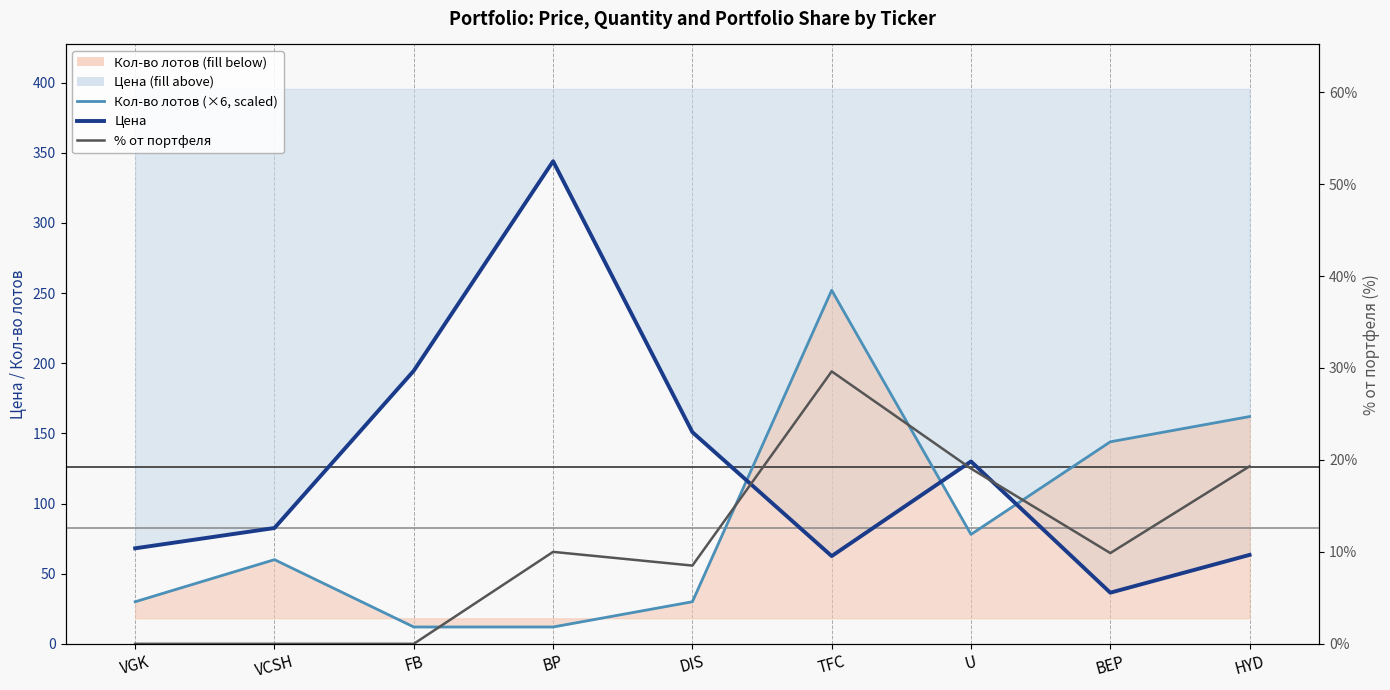

Count the number of categories in the chart.

9